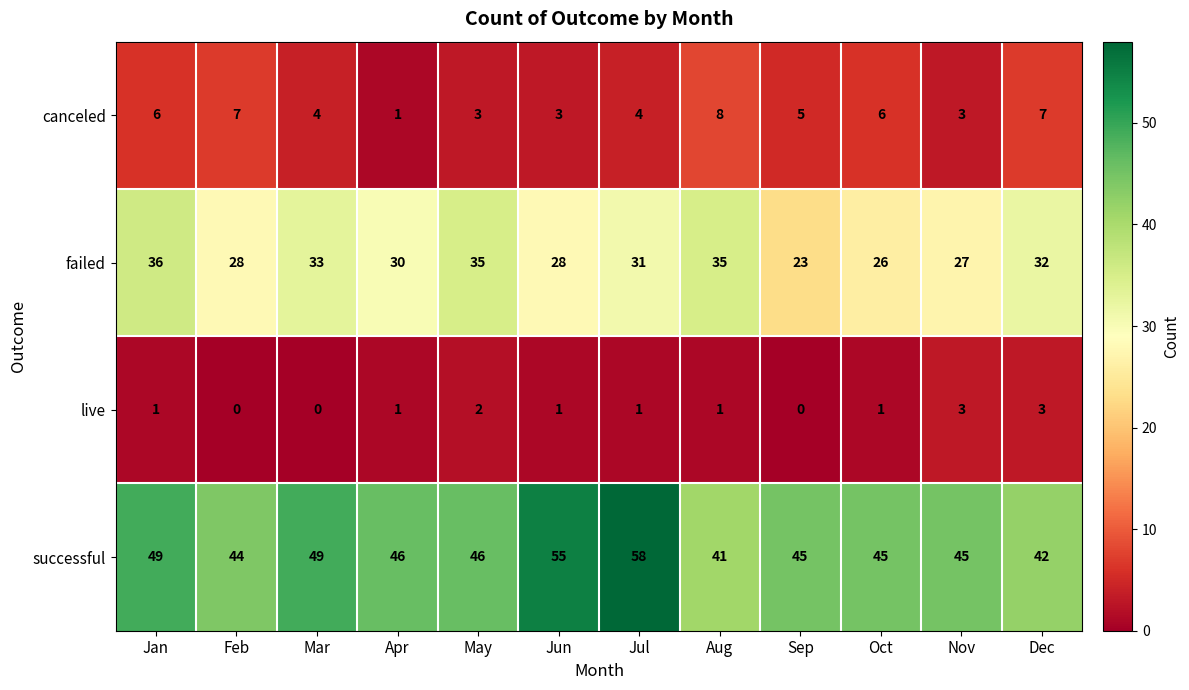

Count the number of categories in the chart.

12